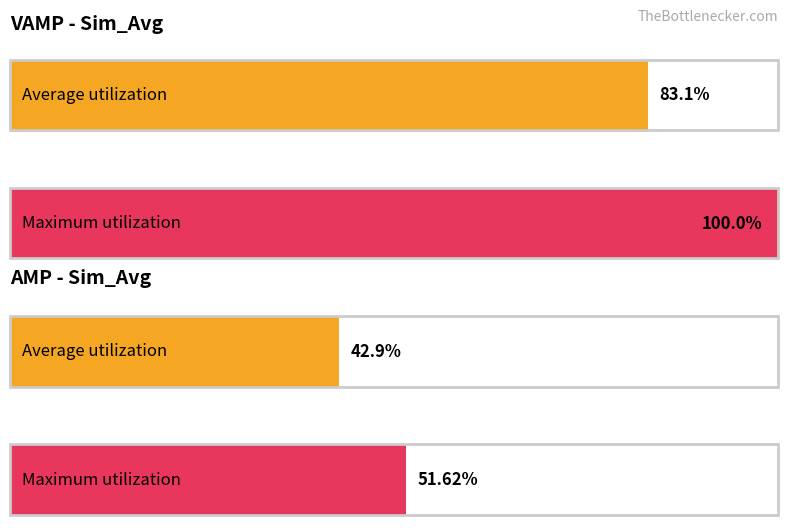

True or false: Sim_Var has a value of 0.0 at iter3.

False